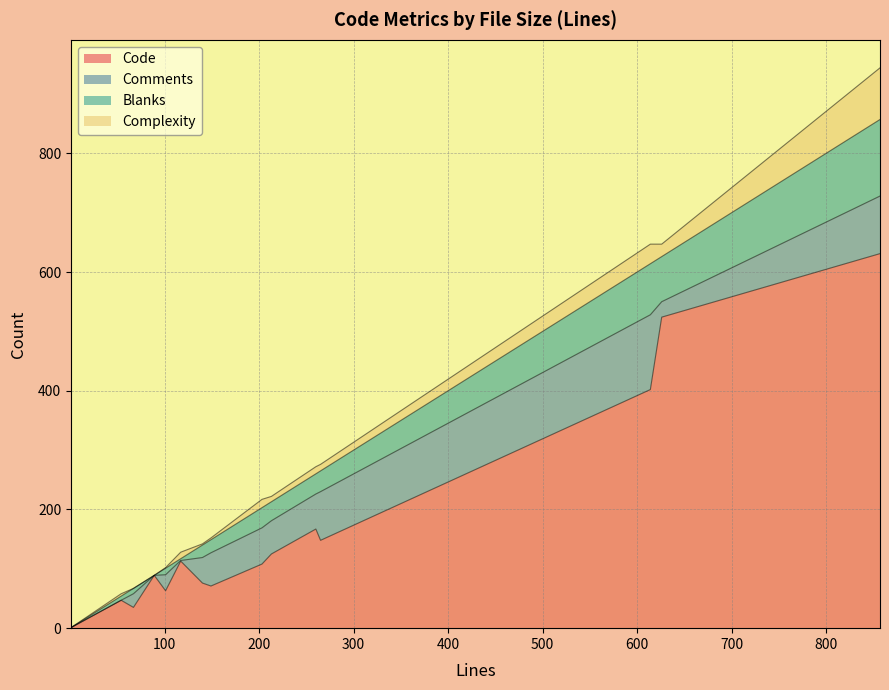

Which has a higher value, 265 or 117?

265